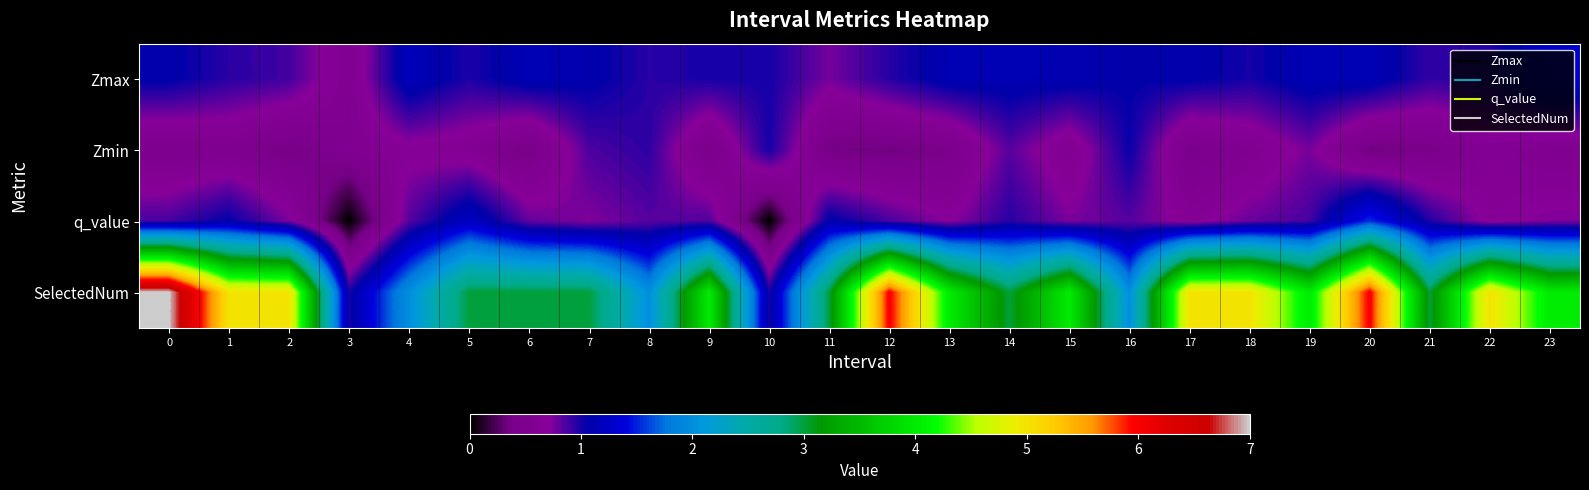

How many data points does each series have?

24